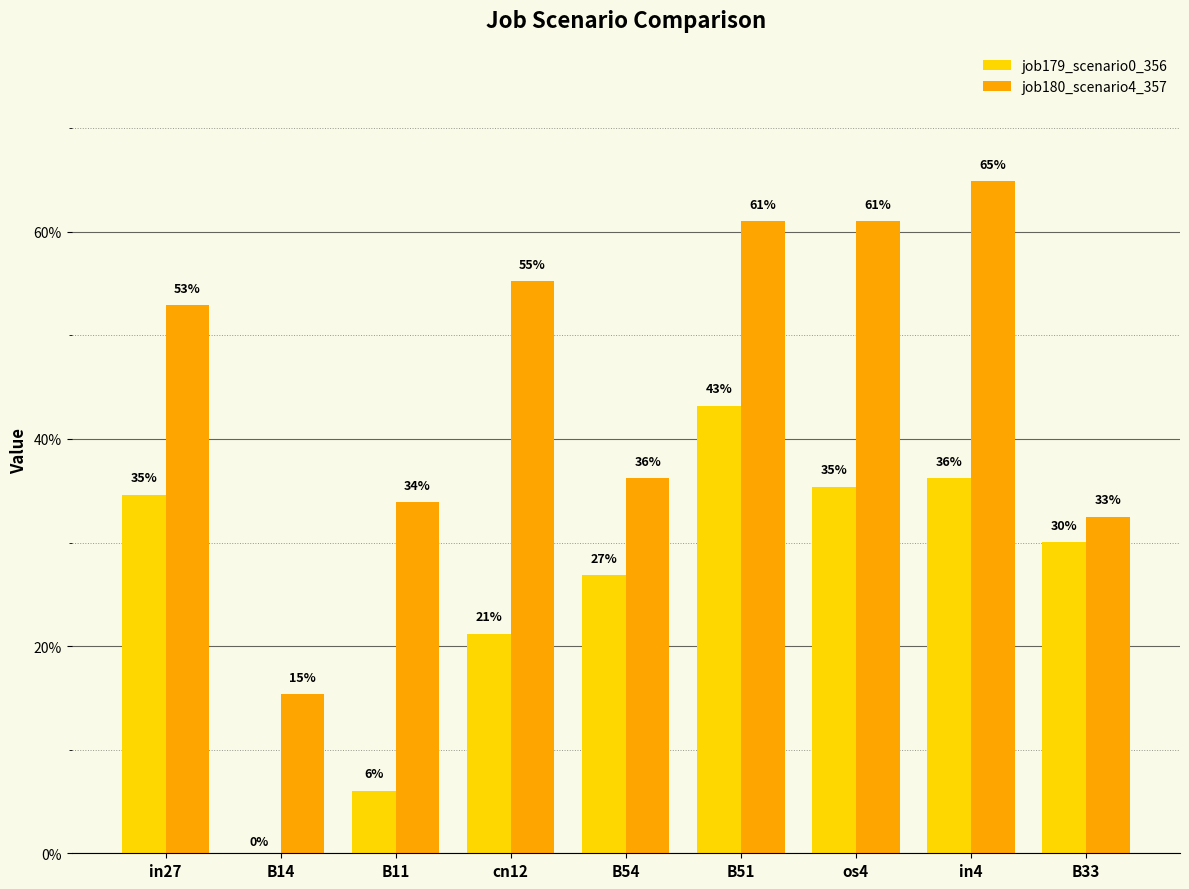

Reading left to right, extract all data points from this chart.

job179_scenario0_356: 0.3	0.0	0.1	0.2	0.3	0.4	0.4	0.4	0.3
job180_scenario4_357: 0.5	0.2	0.3	0.6	0.4	0.6	0.6	0.6	0.3